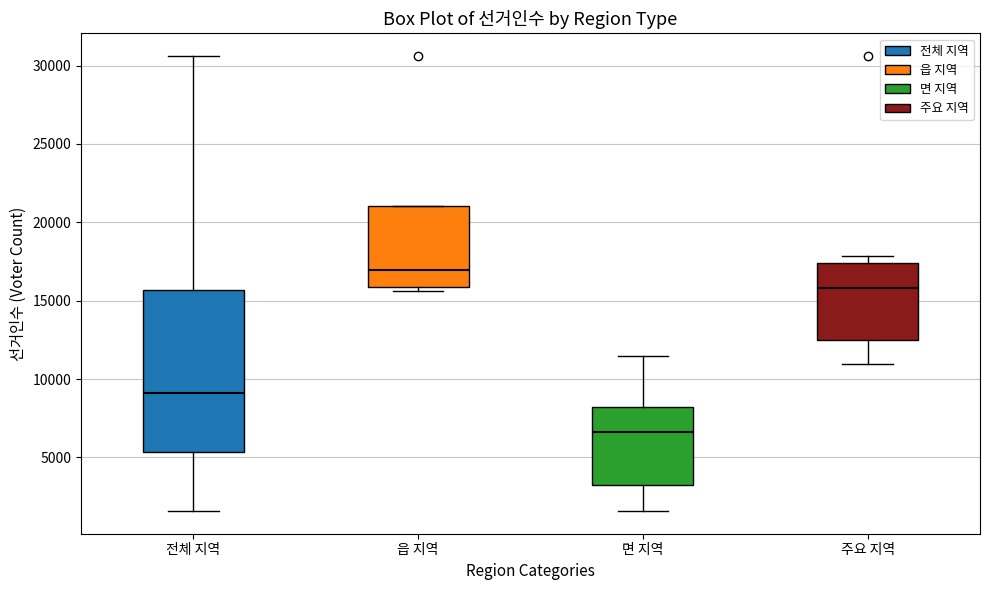

Which box's median line is the lowest?

면 지역